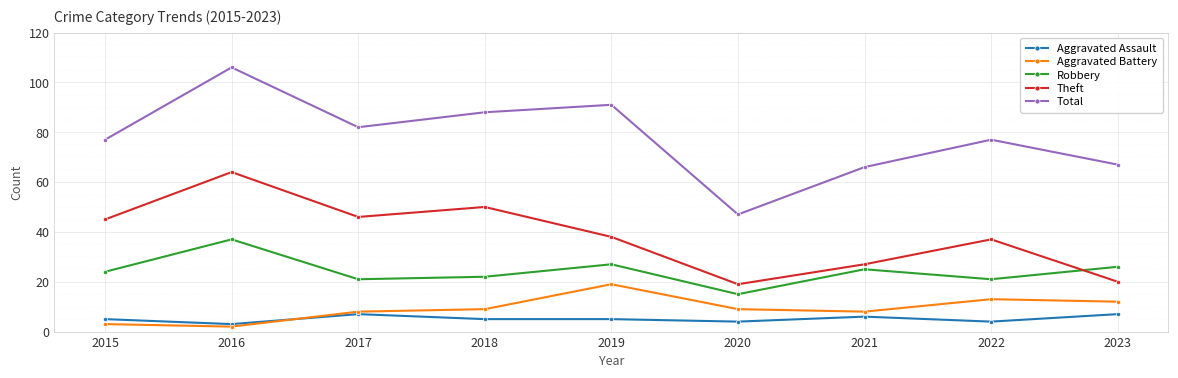

Which series has the largest range (max minus min)?

Total